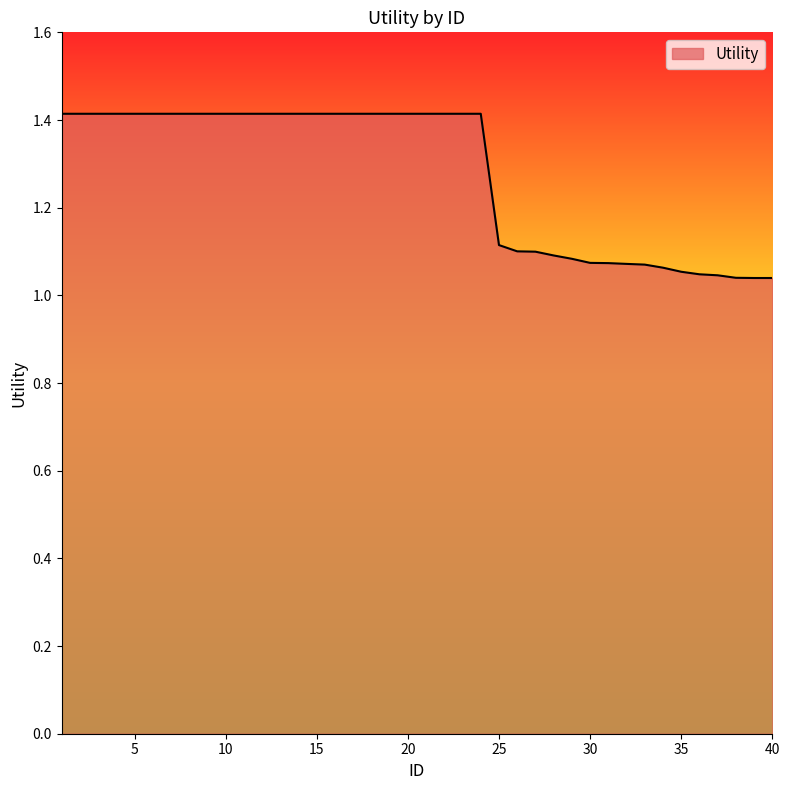

What is the maximum value shown in the chart?

1.4